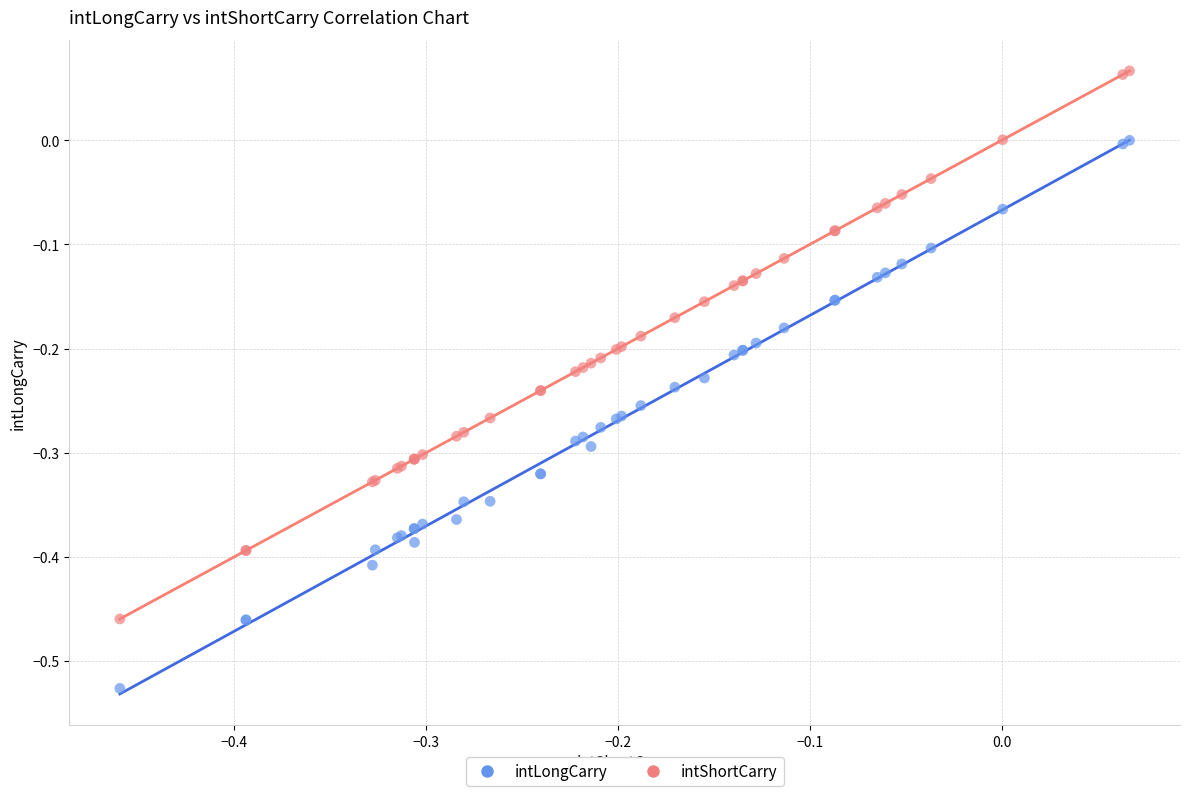

What is the X range (max minus min) for the scatter plot?

0.5